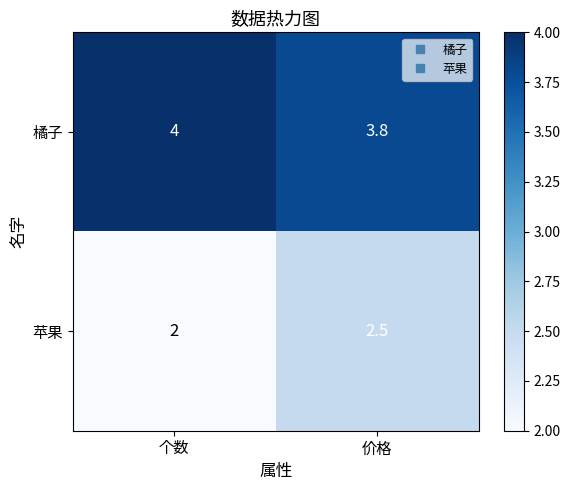

Which label corresponds to the largest value in the chart?

个数